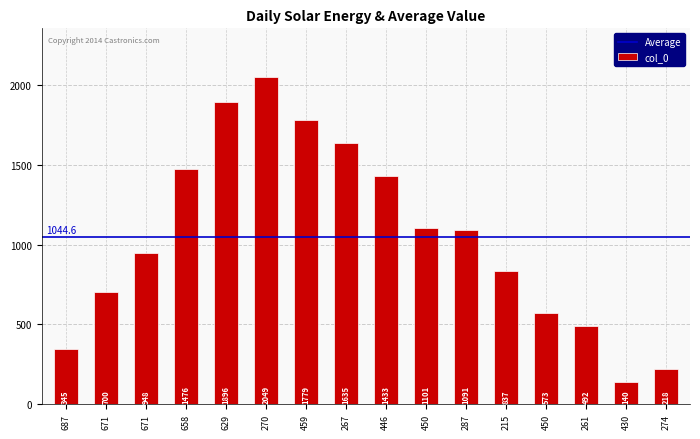

Reading left to right, transcribe all the data shown in this chart.

345	700	948	1476	1896	2049	1779	1635	1433	1101	1091	837	573	492	140	218